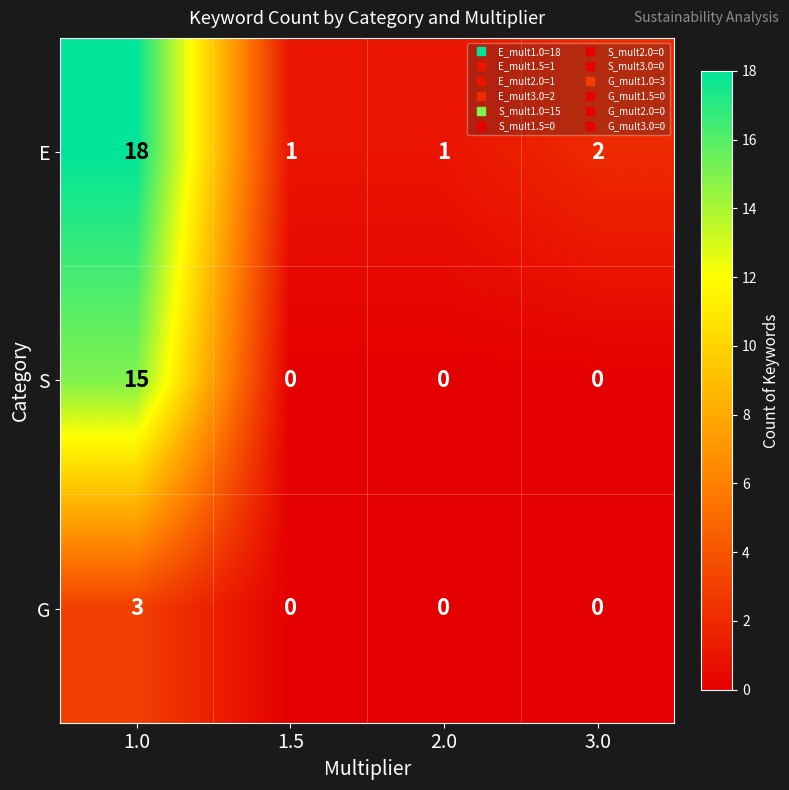

The G series shows -2 at 1.5. True or false?

False